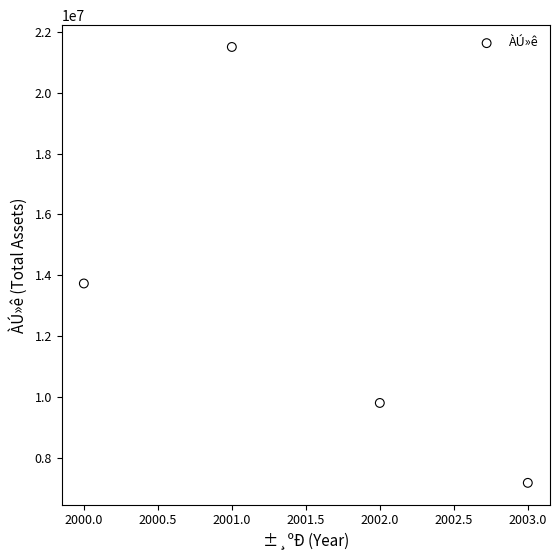

What is the average X value?

2002